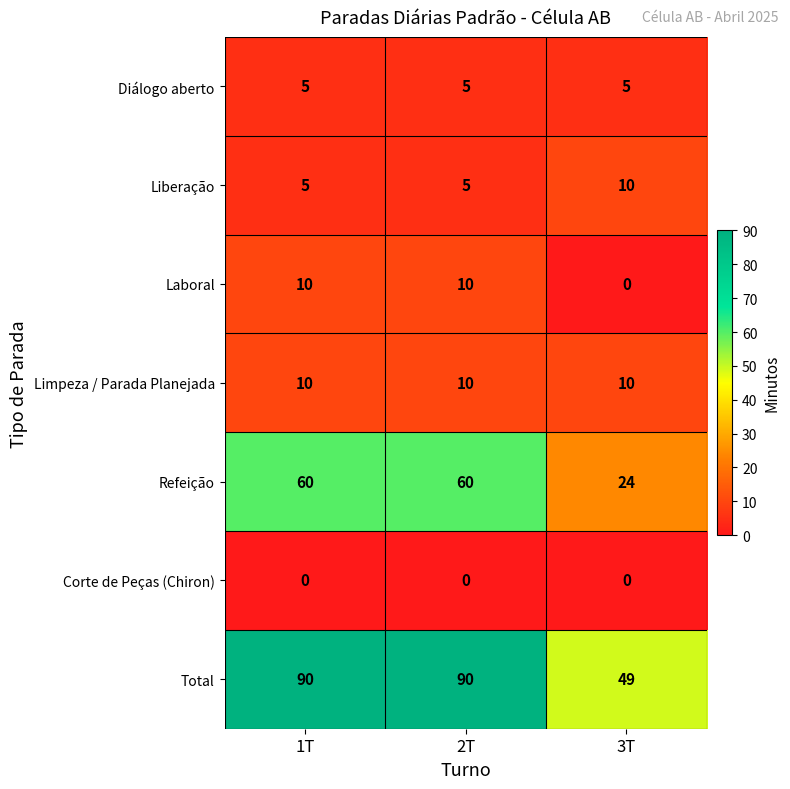

Reading right to left, list all the values displayed in this chart.

Diálogo aberto: 3T=5	2T=5	1T=5
Liberação: 3T=10	2T=5	1T=5
Laboral: 3T=0	2T=10	1T=10
Limpeza / Parada Planejada: 3T=10	2T=10	1T=10
Refeição: 3T=24	2T=60	1T=60
Corte de Peças (Chiron): 3T=0	2T=0	1T=0
Total: 3T=49	2T=90	1T=90